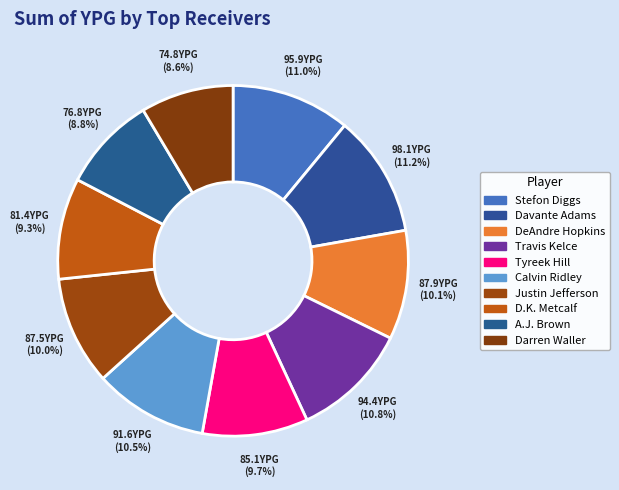

Which slice is the largest?

Davante Adams